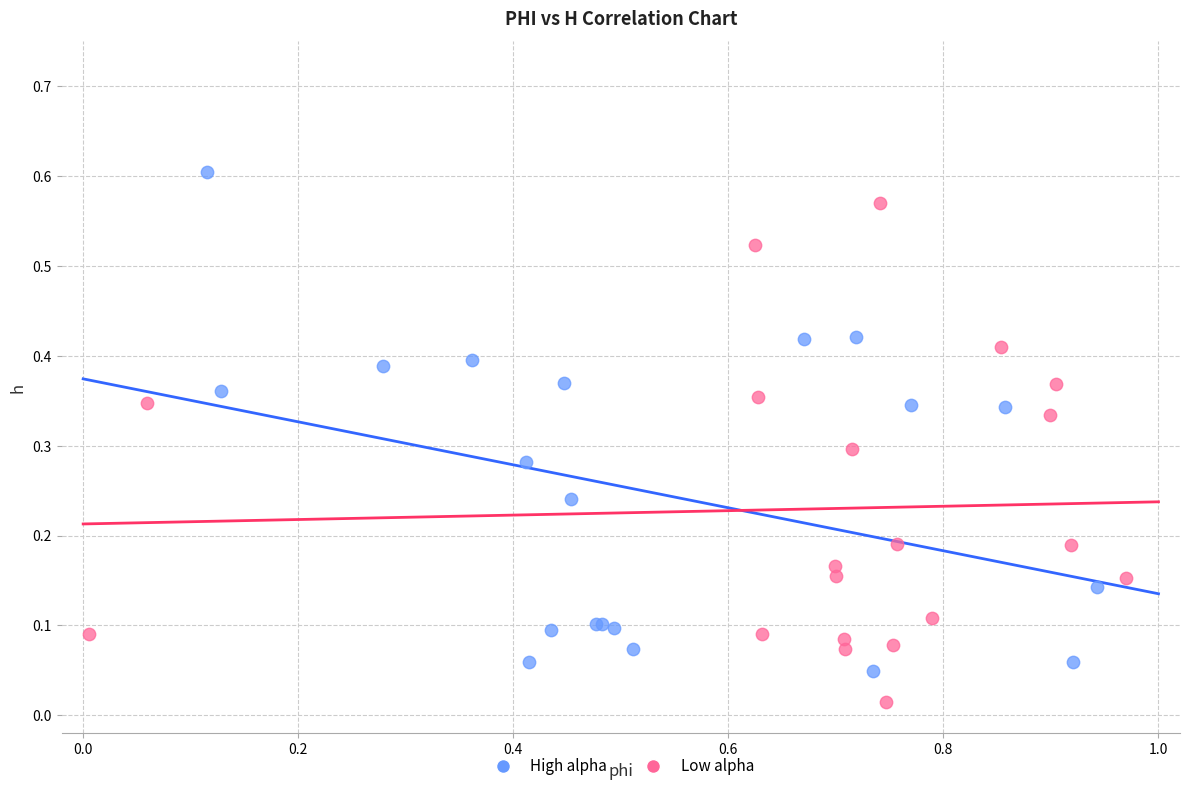

Which series contains the lowest Y value?

Low alpha